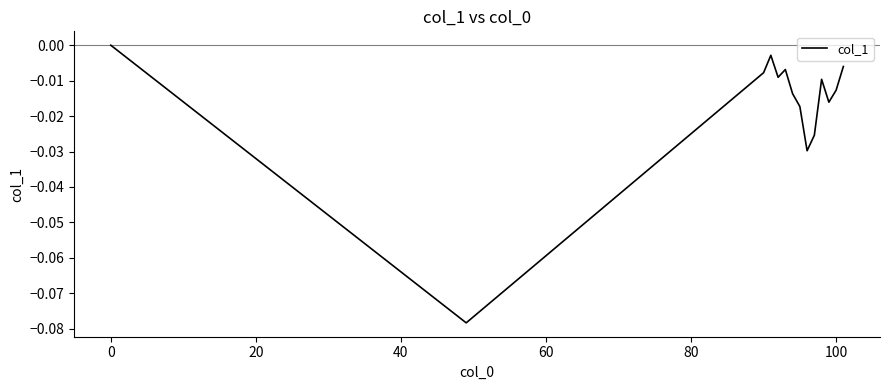

What is the sum of all values?

-0.2